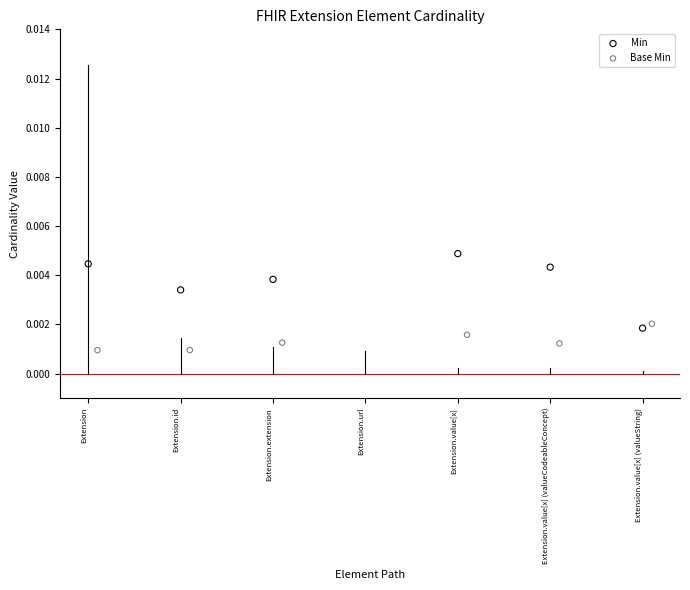

Which series has the largest total across all categories?

Min